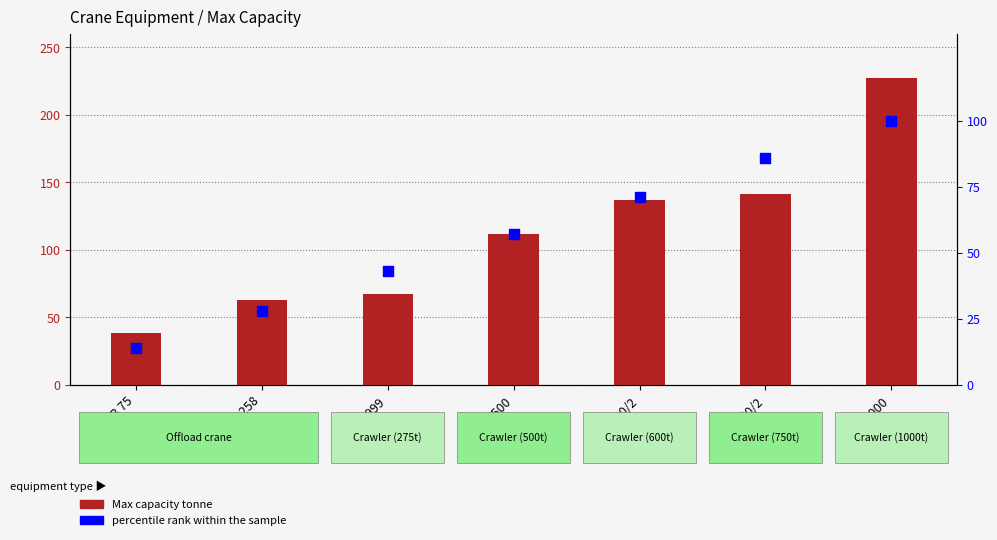

What is the total value across all series at LR1600/2?

208